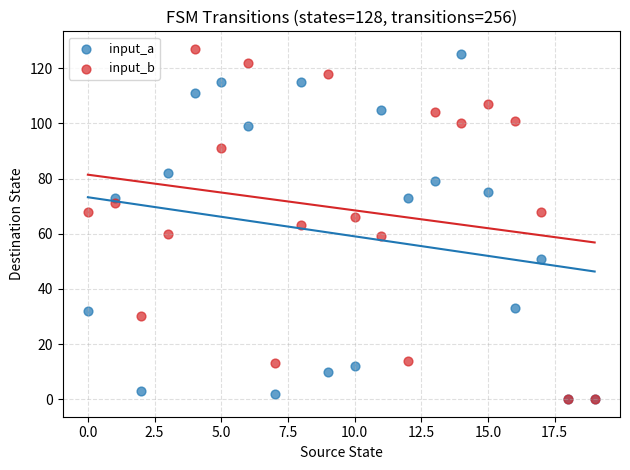

Which series has the widest spread of Y values?

input_b